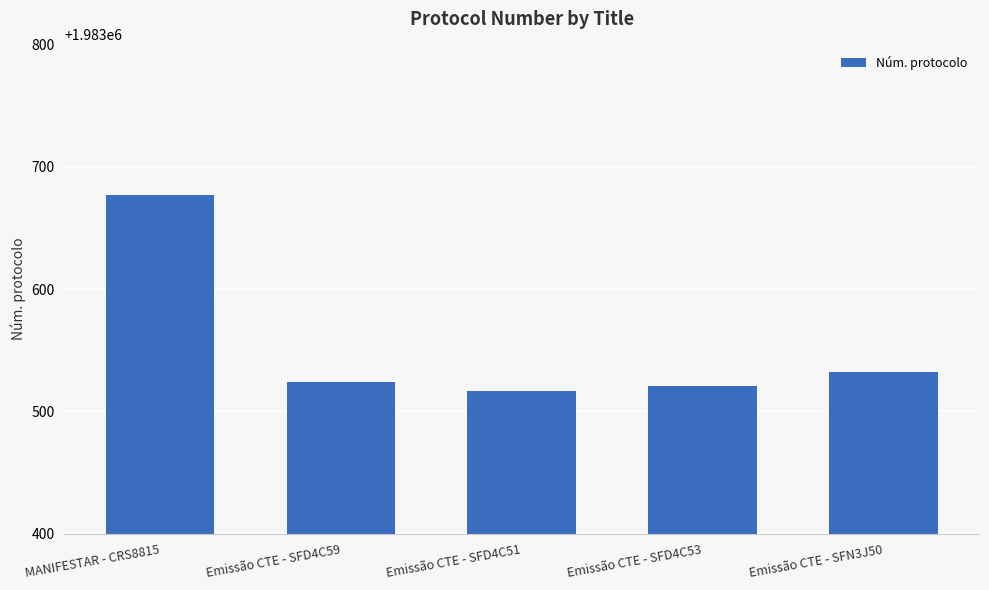

What is the sum of all values?

9917771